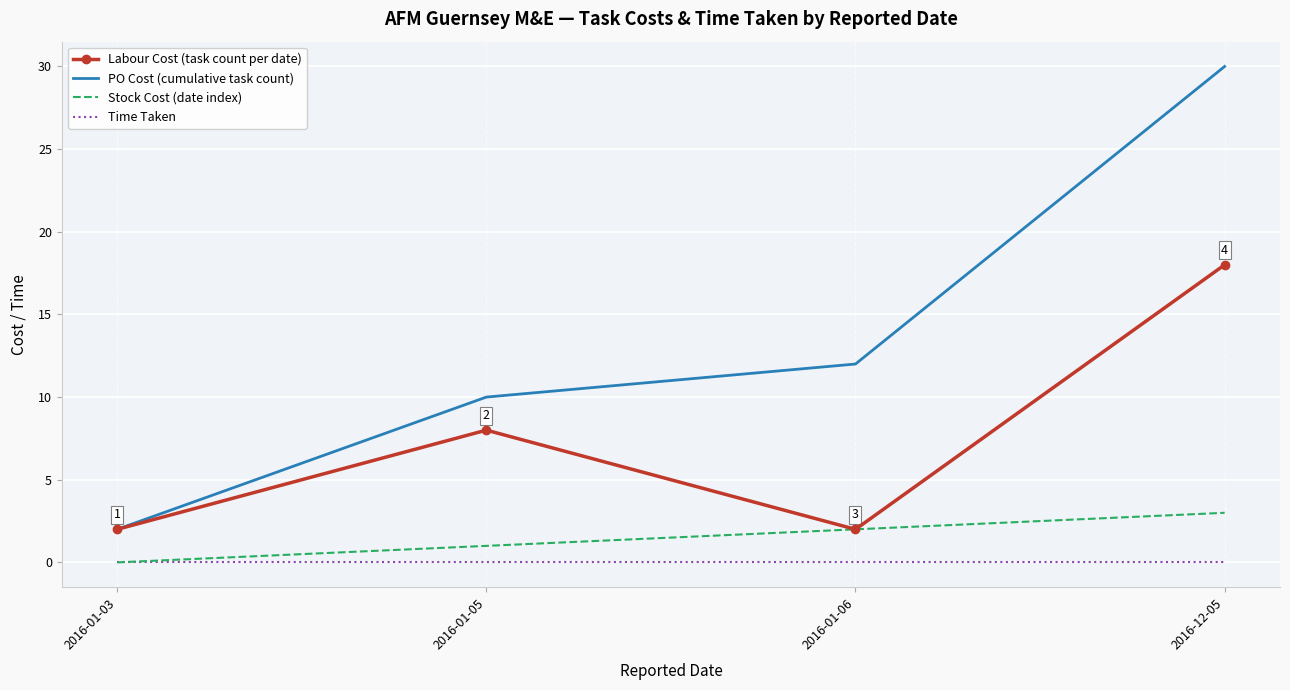

What are all the series names shown in the legend?

Labour Cost (task count per date), PO Cost (cumulative task count), Stock Cost (date index), Time Taken